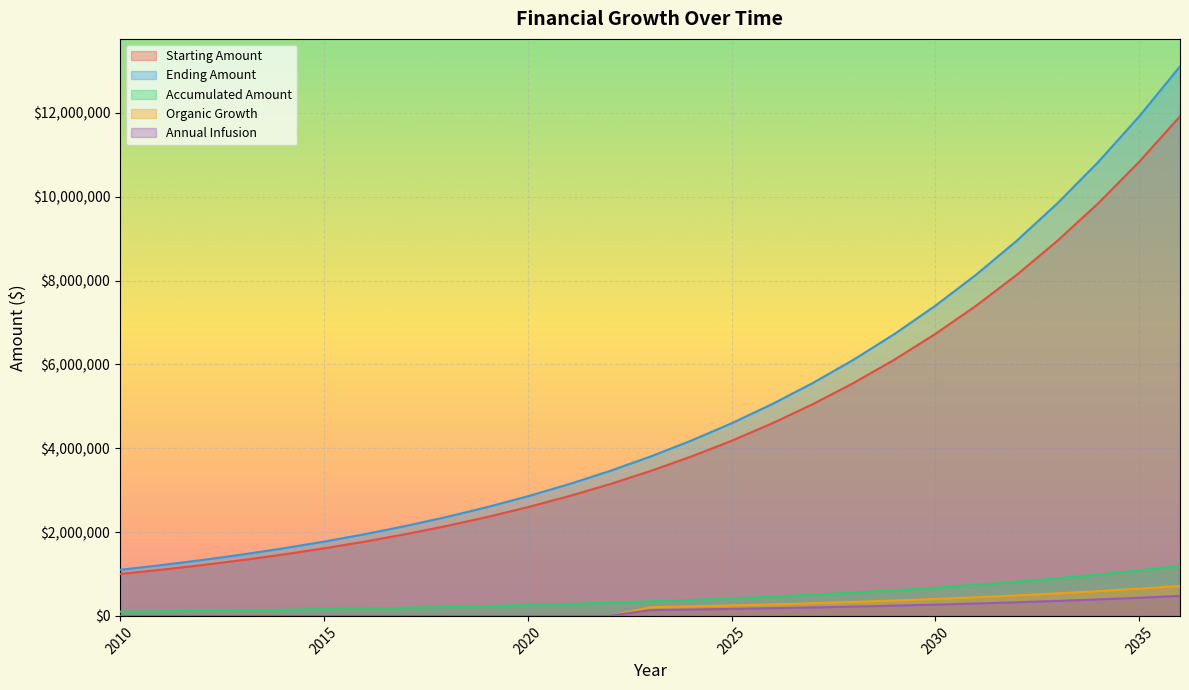

Which series has the largest total across all categories?

Ending Amount